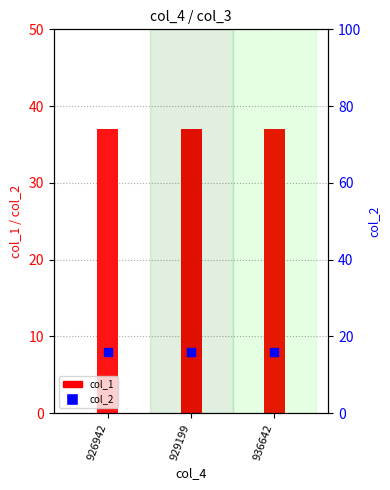

At how many categories does at least one series exceed 28?

3